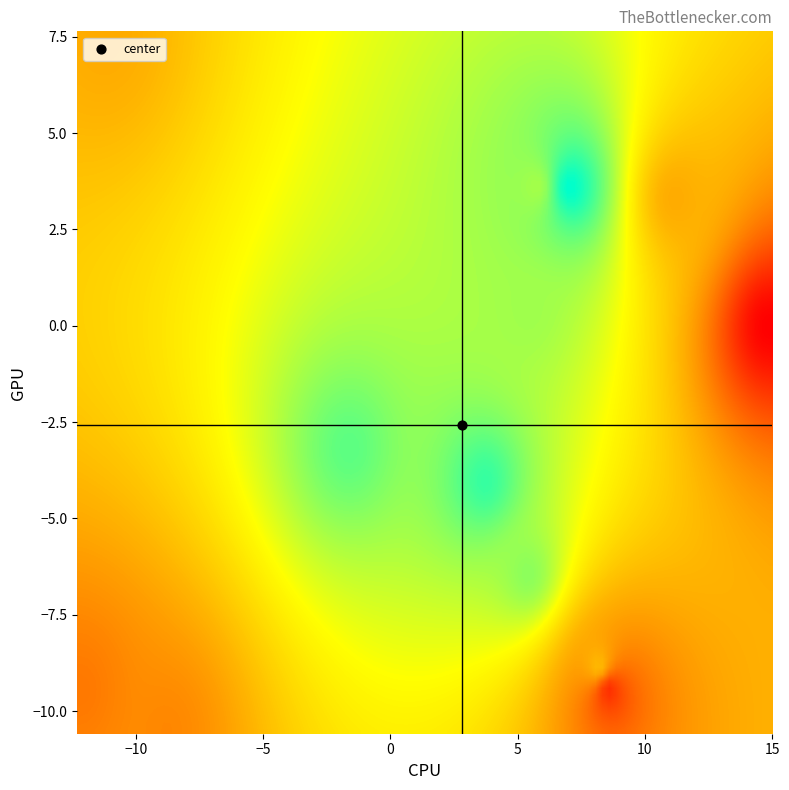

What is the difference between the second highest and second lowest values in the y series?

13.2